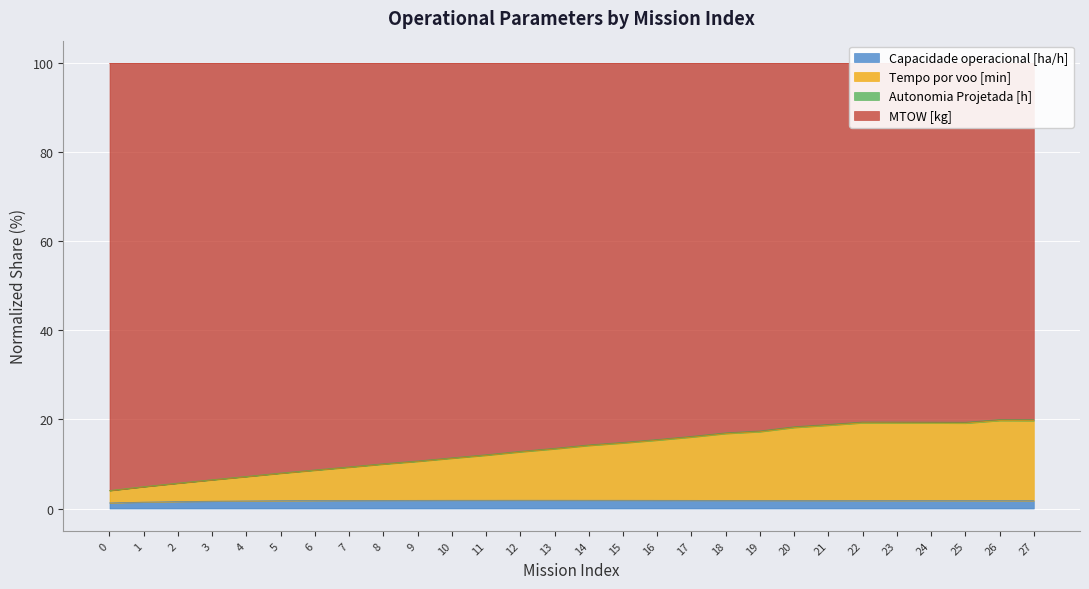

What is the difference between the Tempo por voo [min] values at 11 and 16?

3.4